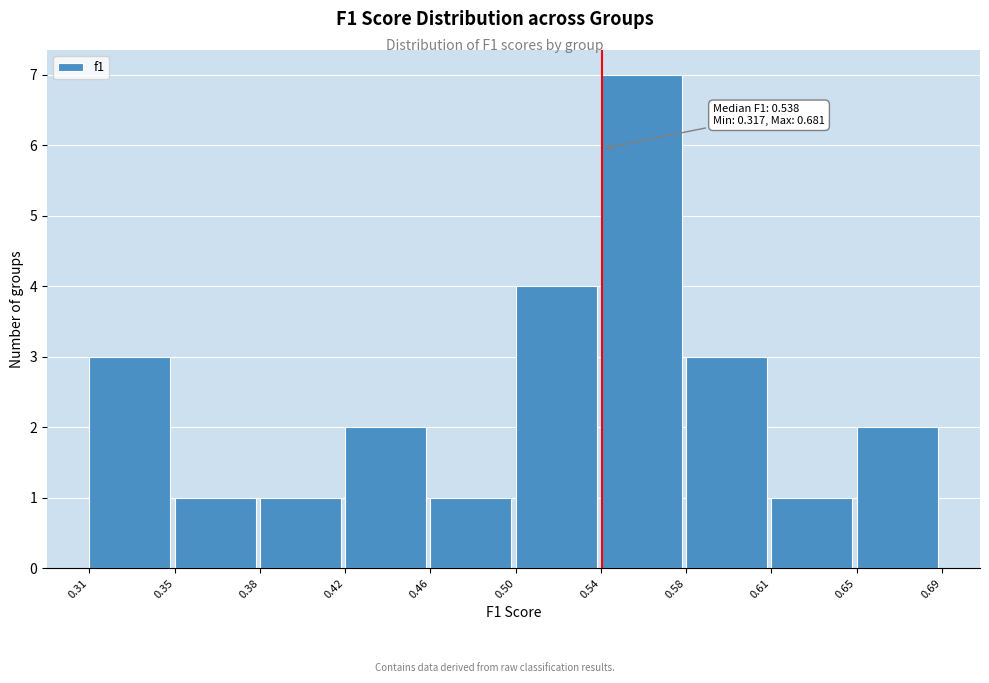

Reading right to left, transcribe all the data shown in this chart.

2	1	3	7	4	1	2	1	1	3